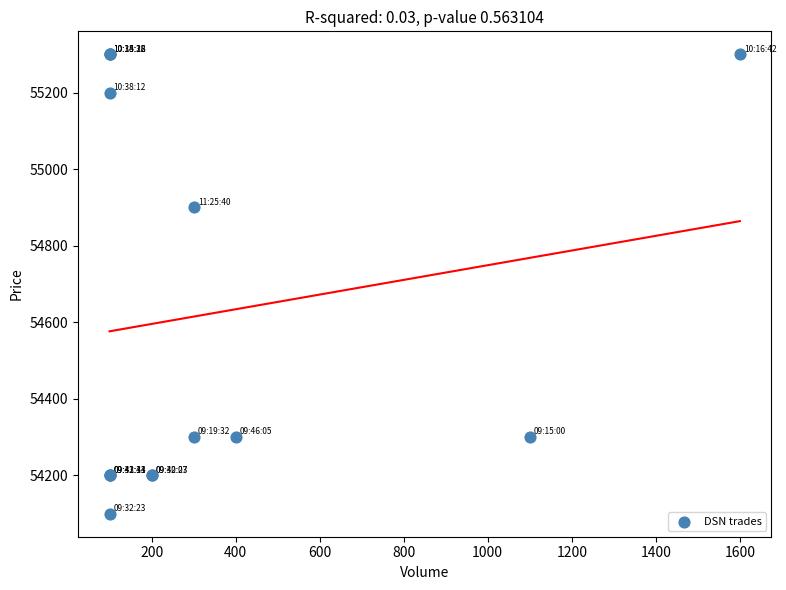

What Y value in the scatter plot is closest to 54700?

54900